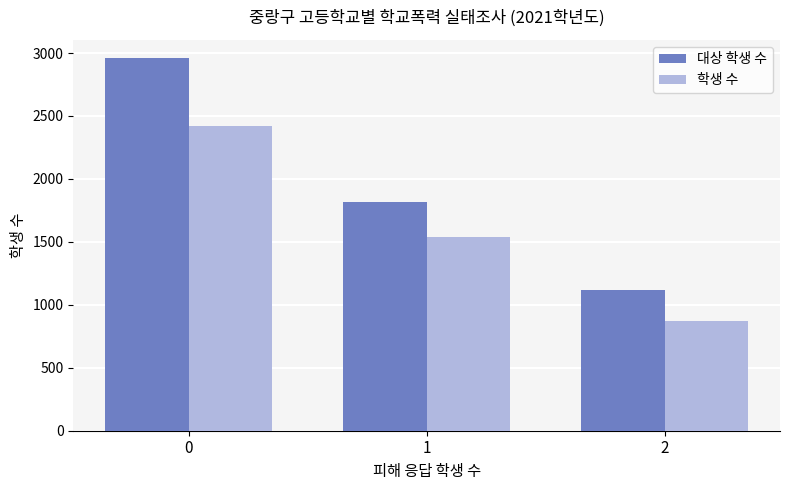

Count the number of categories in the chart.

3